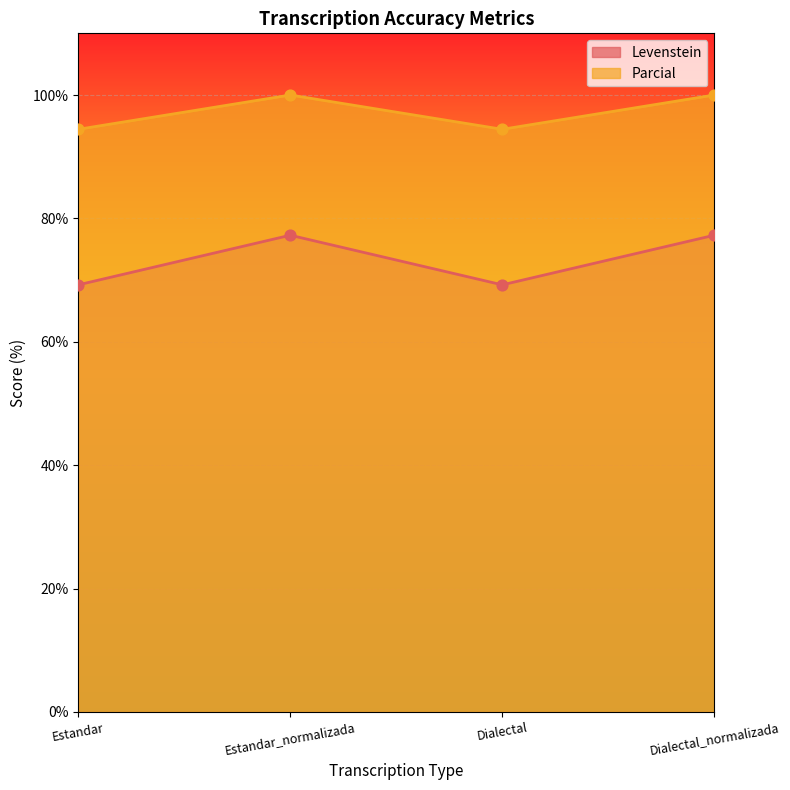

Which series has the largest Y range (max minus min)?

Levenstein